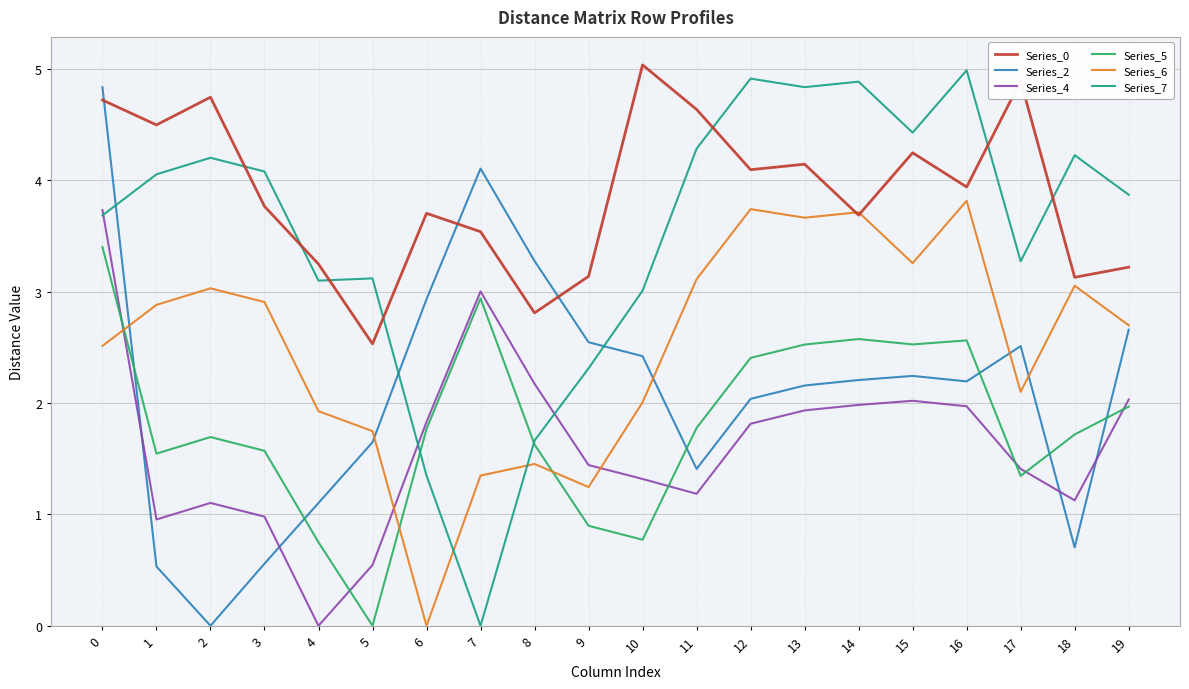

Which series has the largest range (max minus min)?

Series_7